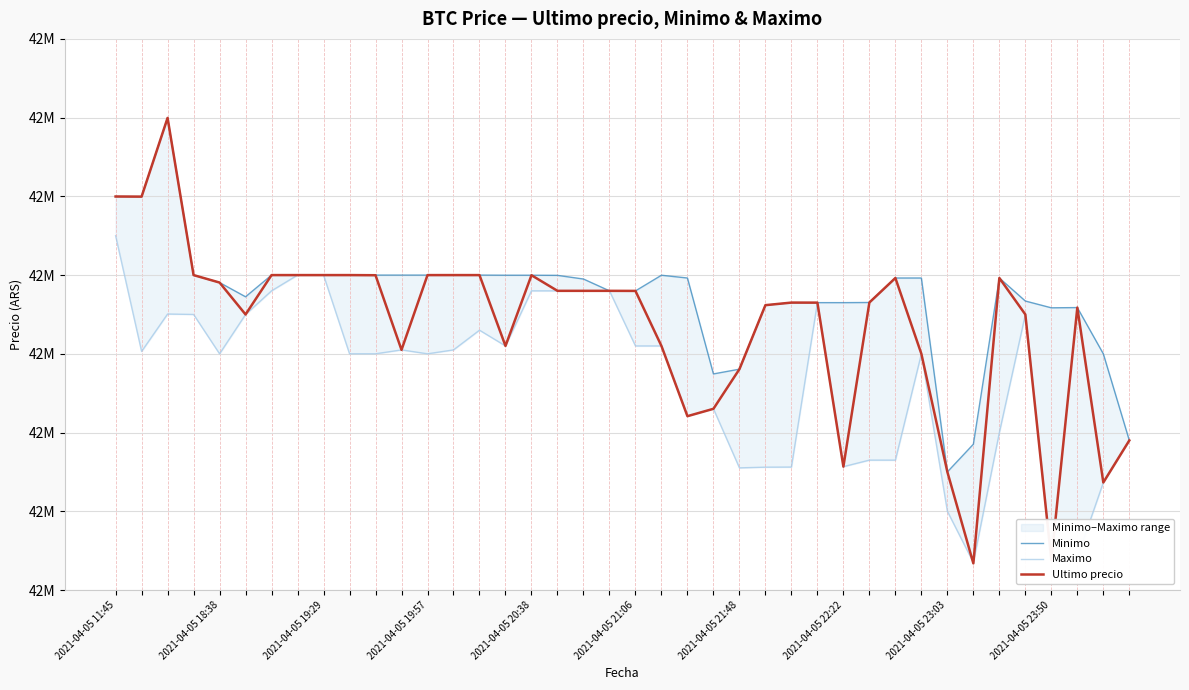

Is the value of Minimo at 22 greater than the value of Ultimo precio at 12?

No